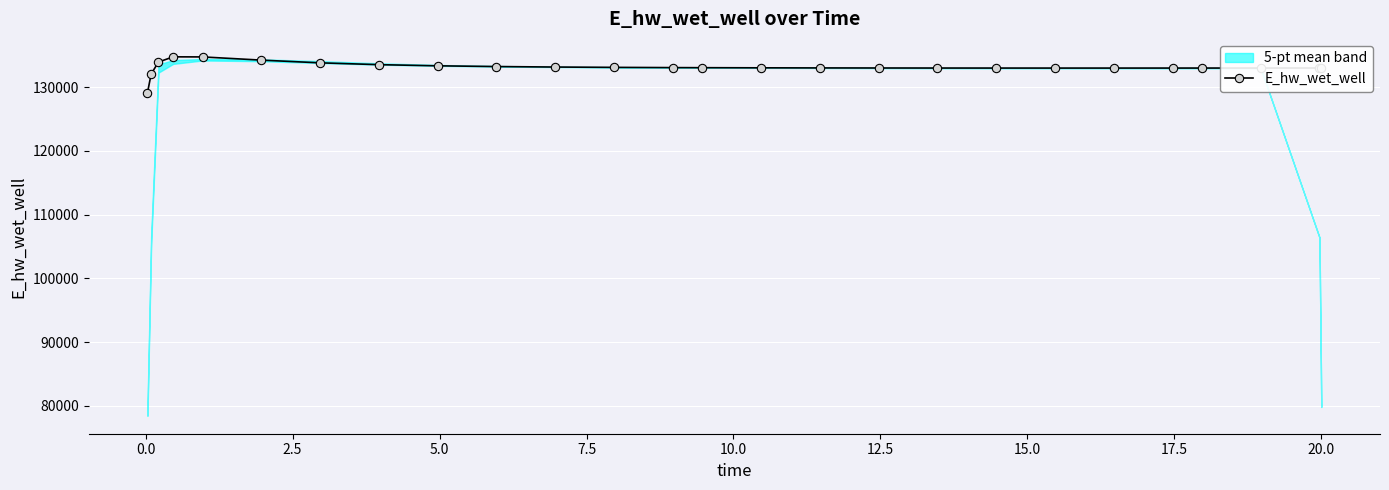

What is the minimum value for E_hw_wet_well?

129124.3